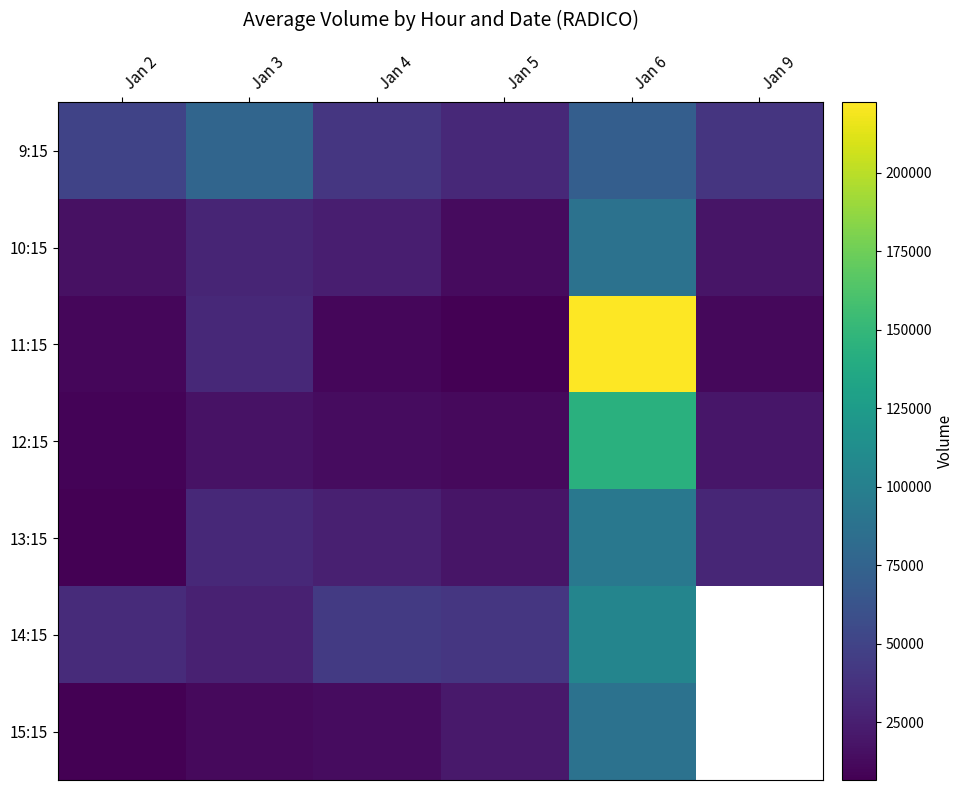

What is the greatest value displayed?

222316.0